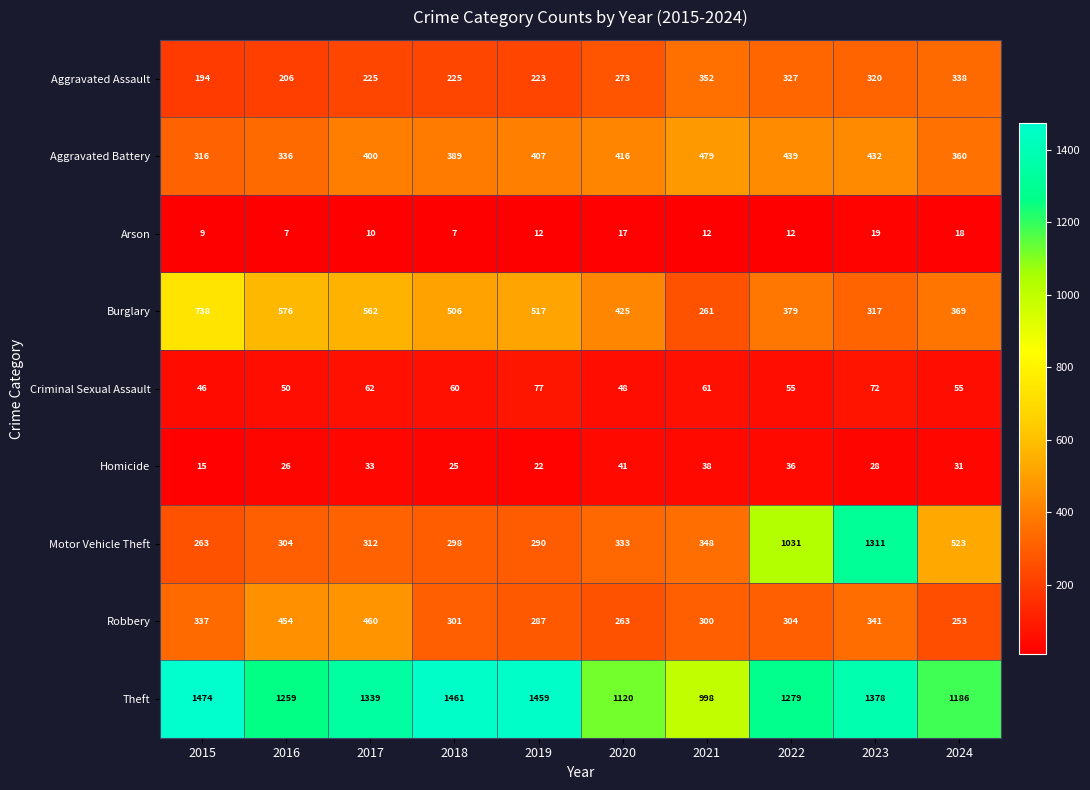

At which label is Burglary closest to 499?

2018